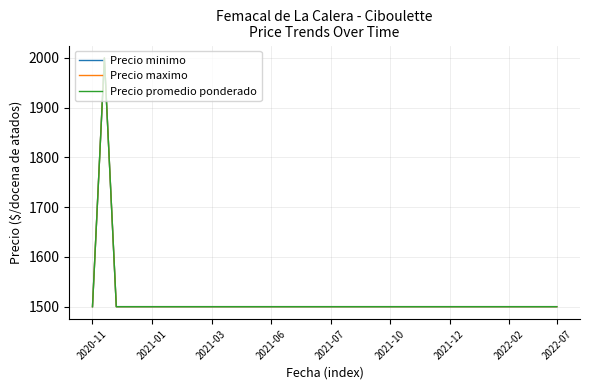

Does the chart have visible grid lines?

Yes